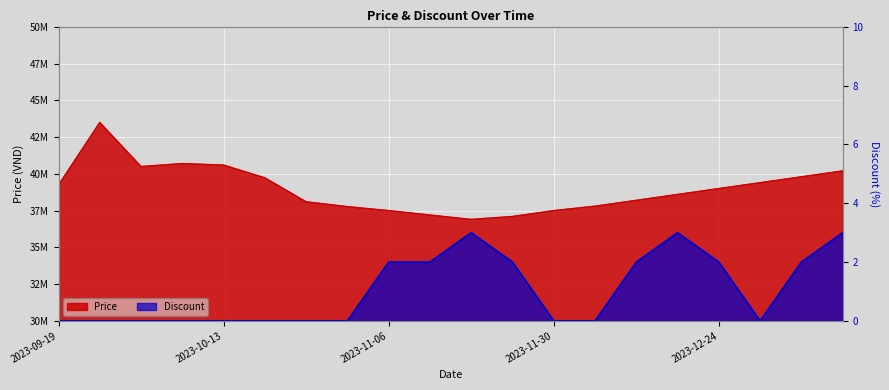

The Price series shows 43500000 at 2023-09-25. True or false?

True